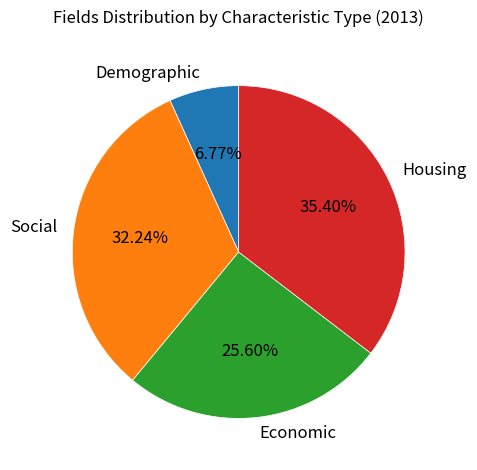

Count the number of slices in the pie.

4